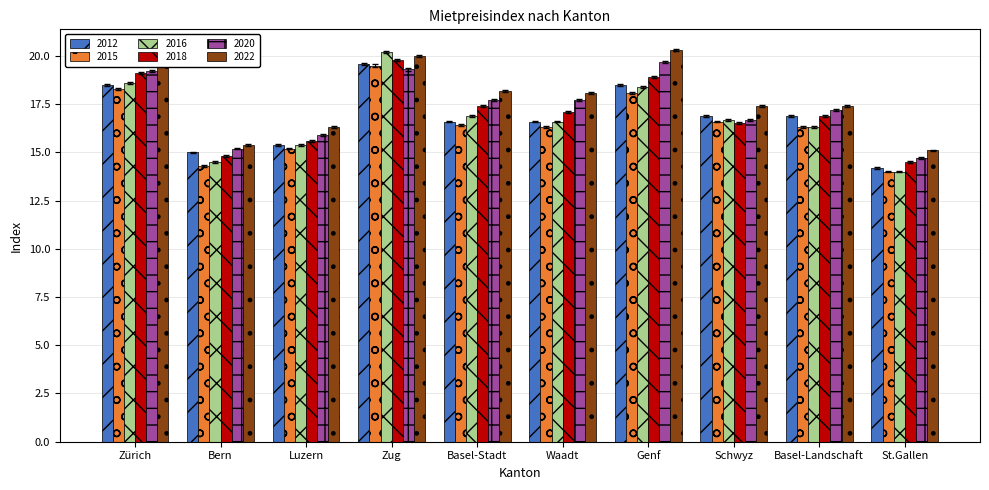

How many data points does each series have?

10